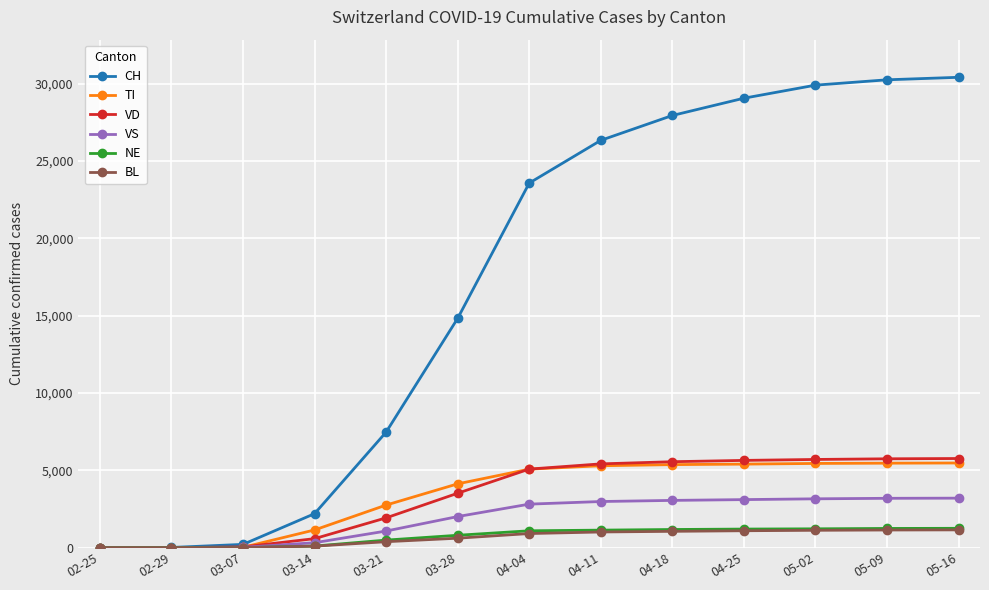

What are all the series names shown in the legend?

CH, TI, VD, VS, NE, BL